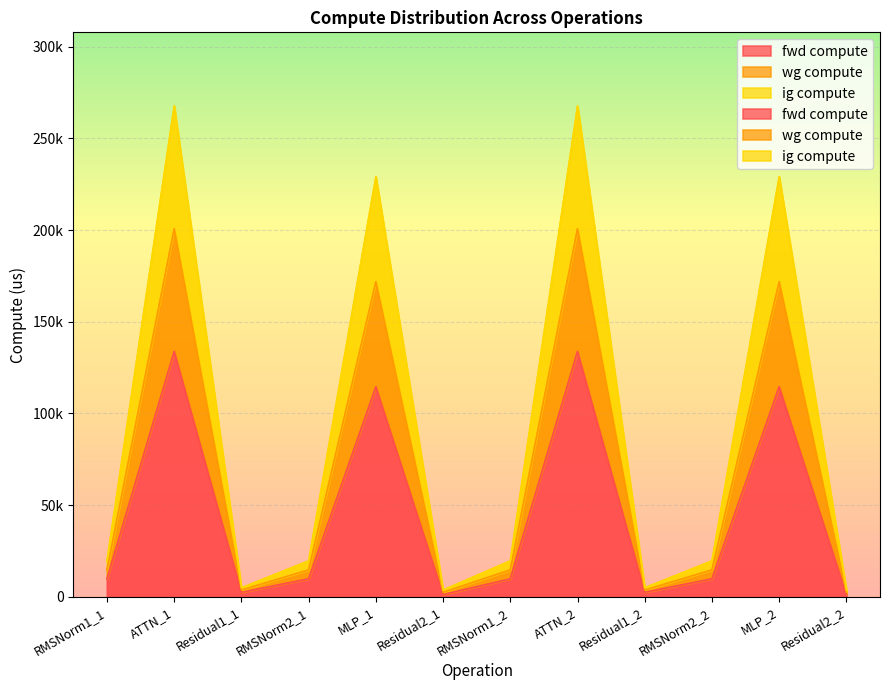

What is the label of the 2nd point from the right?

MLP_2